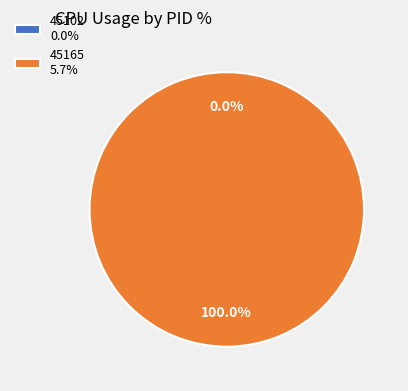

Is there any slice that represents more than half of the pie?

Yes